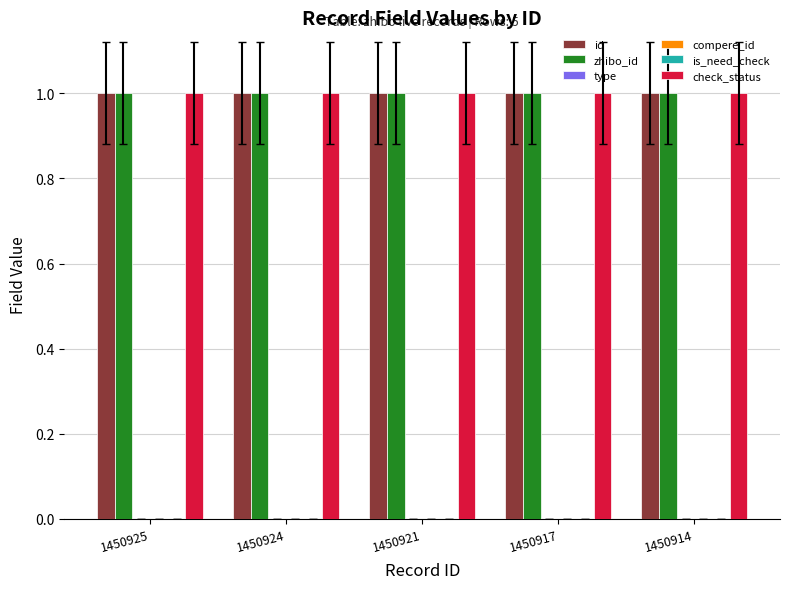

At which label is check_status closest to 1?

1450925